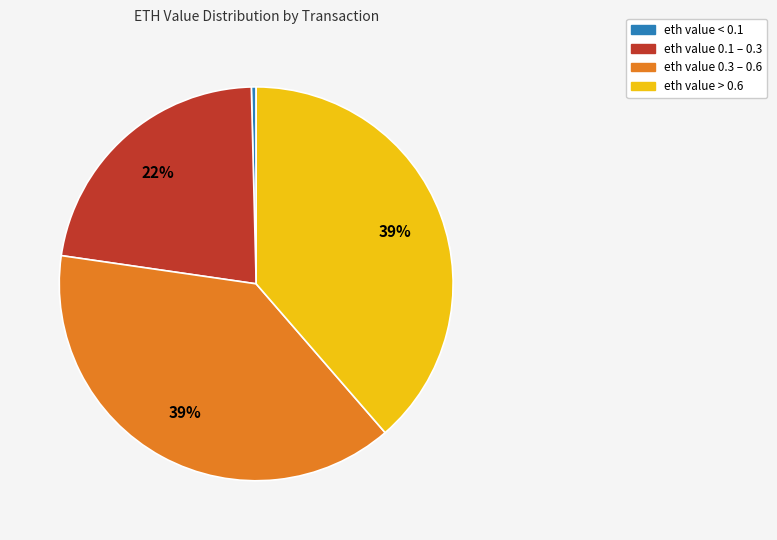

Count the number of slices in the pie.

4